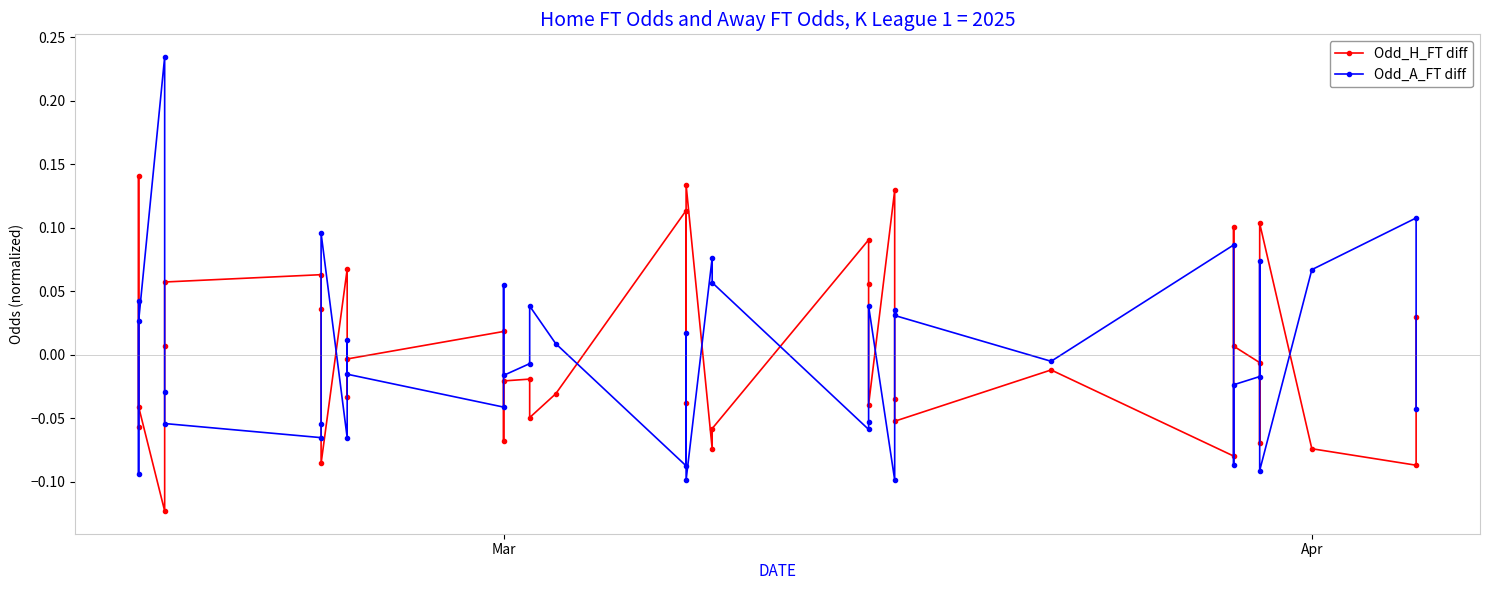

The Odd_A_FT diff series shows 0.0 at Mar. True or false?

False